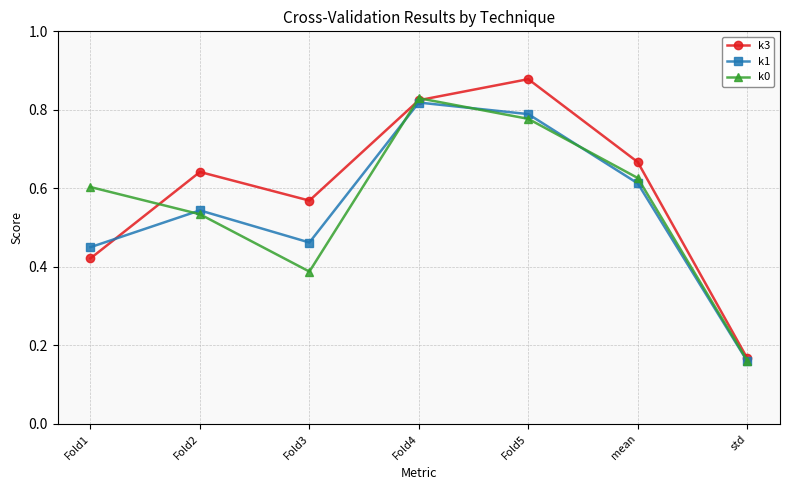

Which series has the largest range (max minus min)?

k3